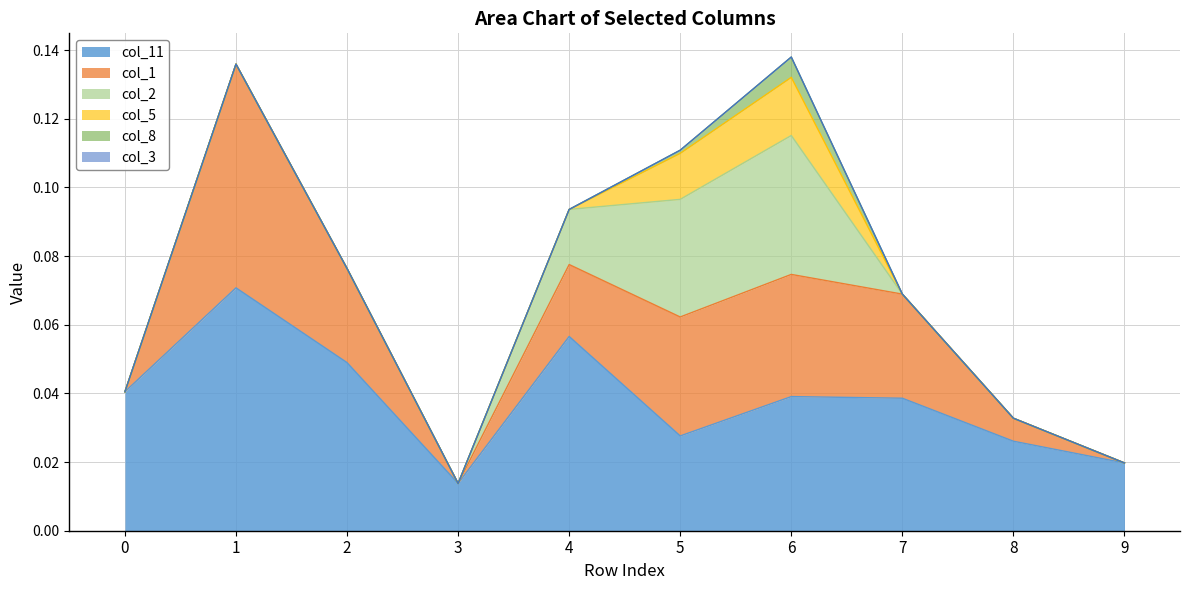

List the series in order of their peak value, highest first.

col_11, col_1, col_2, col_5, col_8, col_3